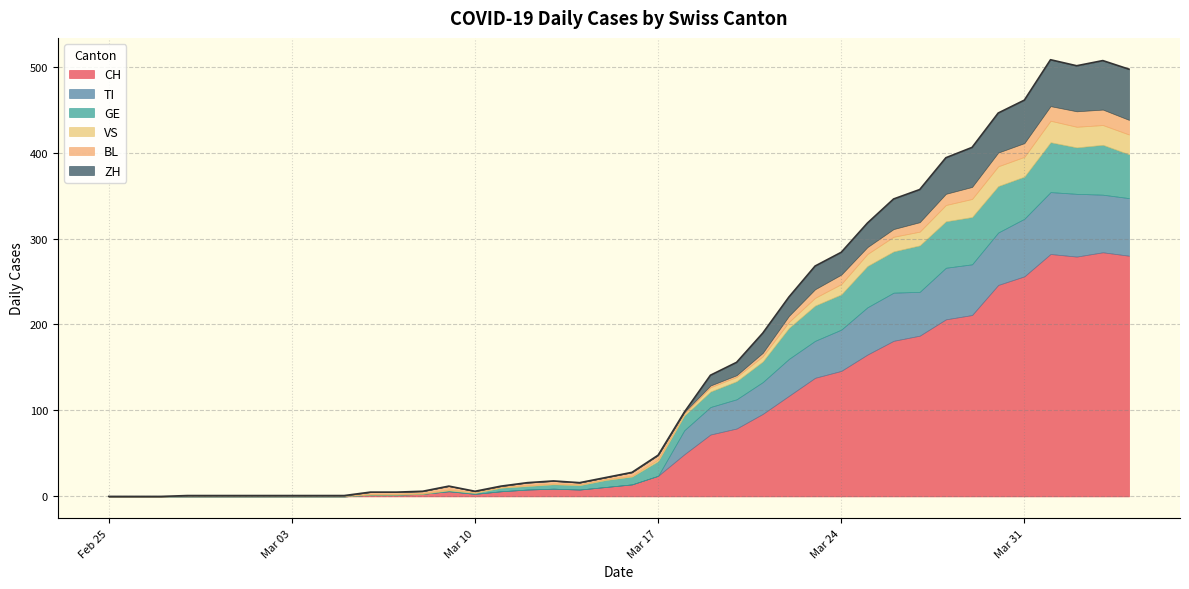

Does the chart have visible grid lines?

Yes